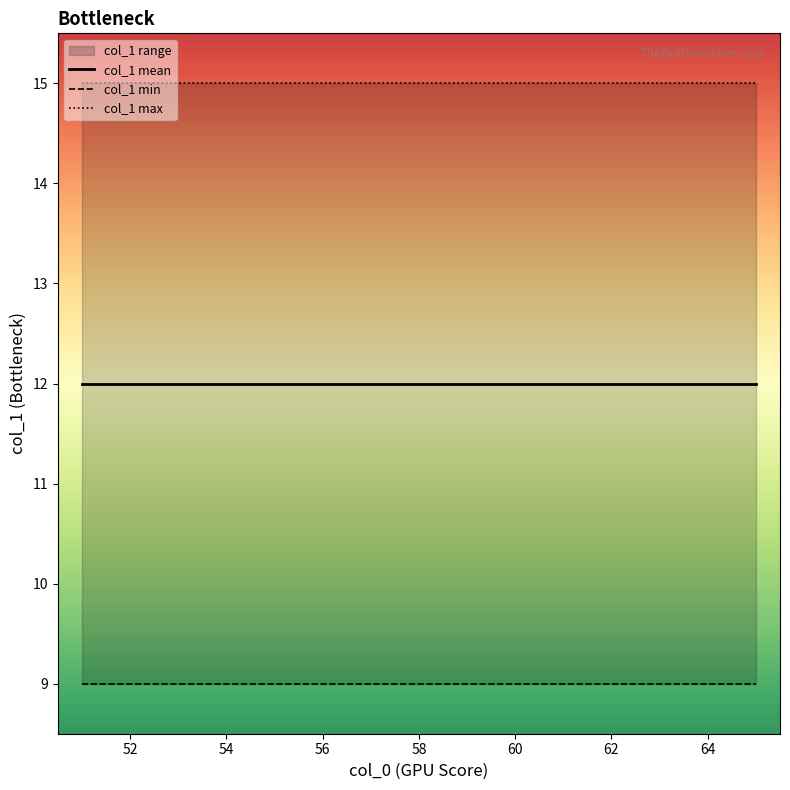

Is this an area chart (filled region under the line)?

No